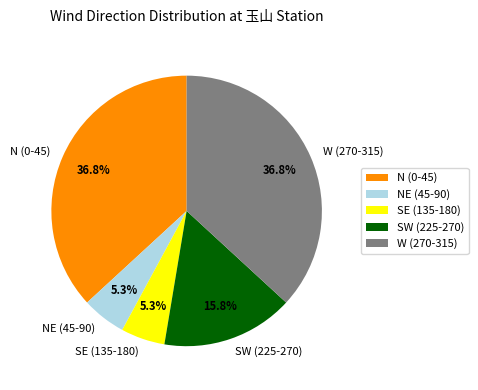

How many segments does this pie chart have?

5